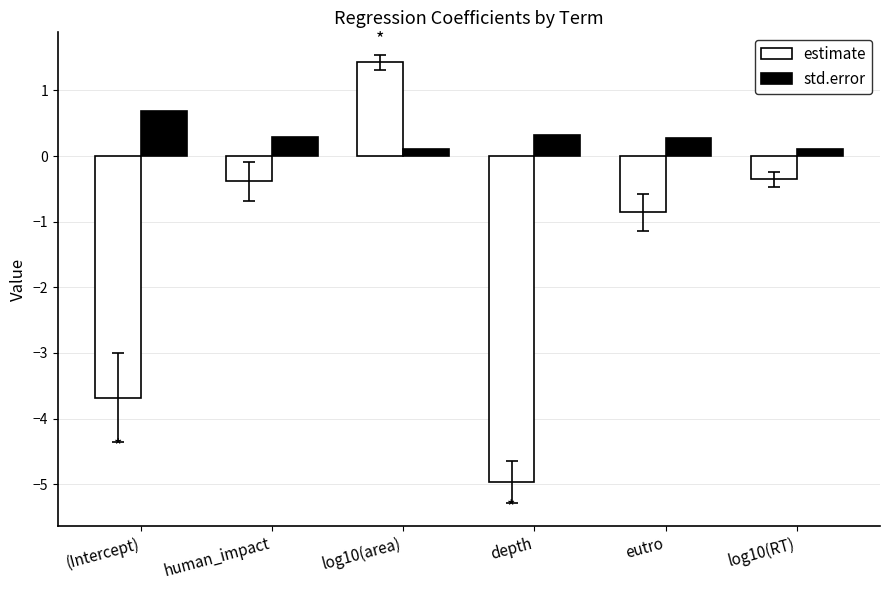

What is the spread (max minus min) of values at eutro?

1.1